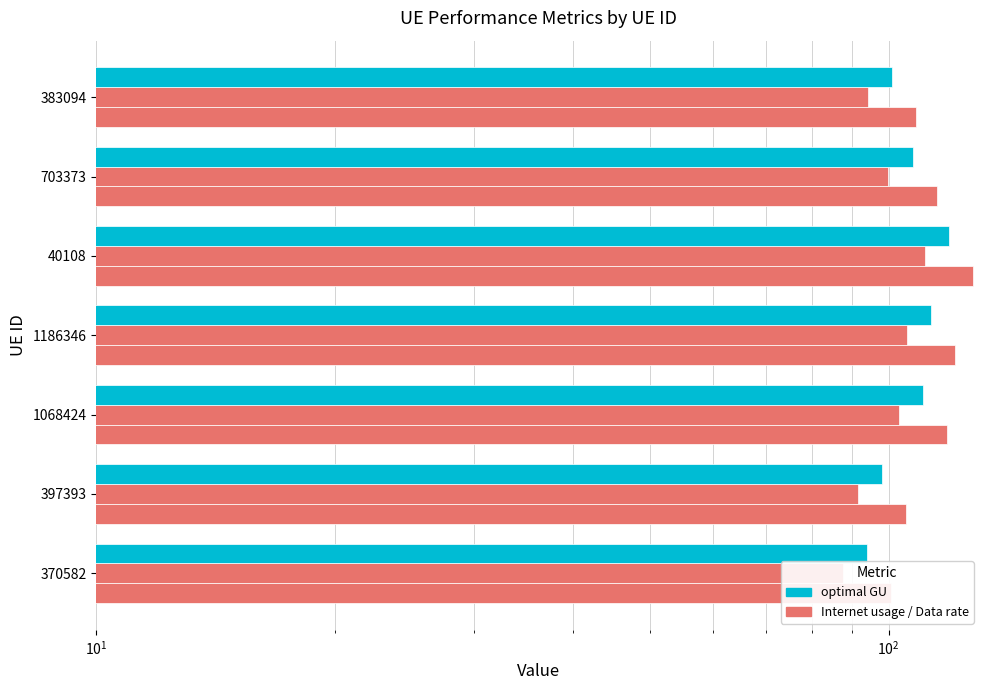

What is the minimum value for Internet usage?

100.8